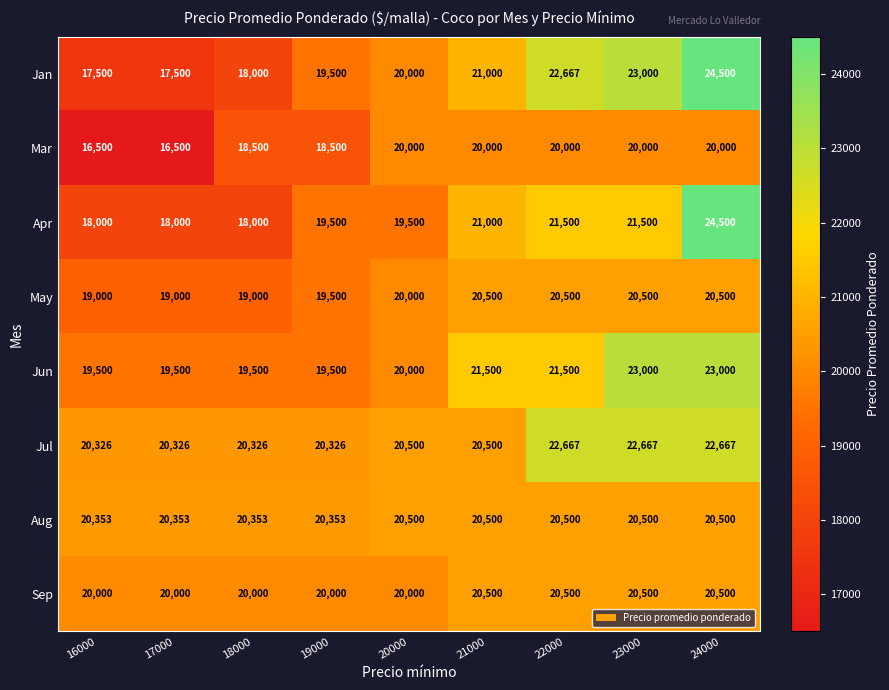

Which series has the largest range (max minus min)?

Jan